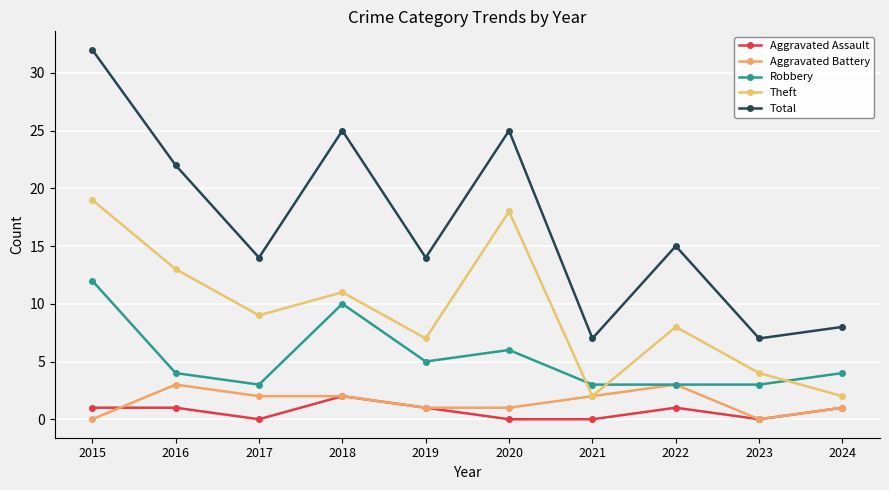

How many lines are shown in the chart?

5